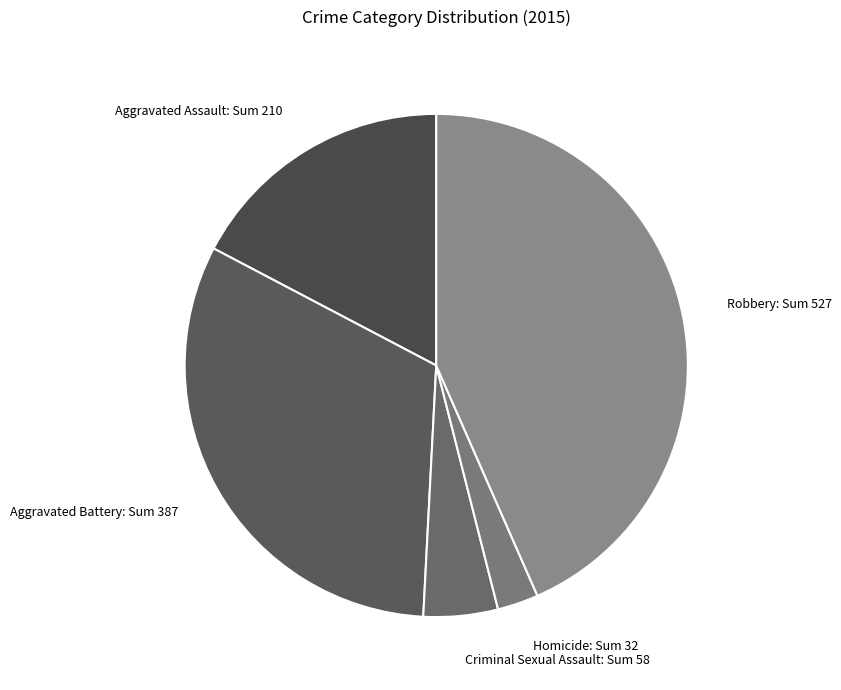

Which slice is the largest?

Robbery